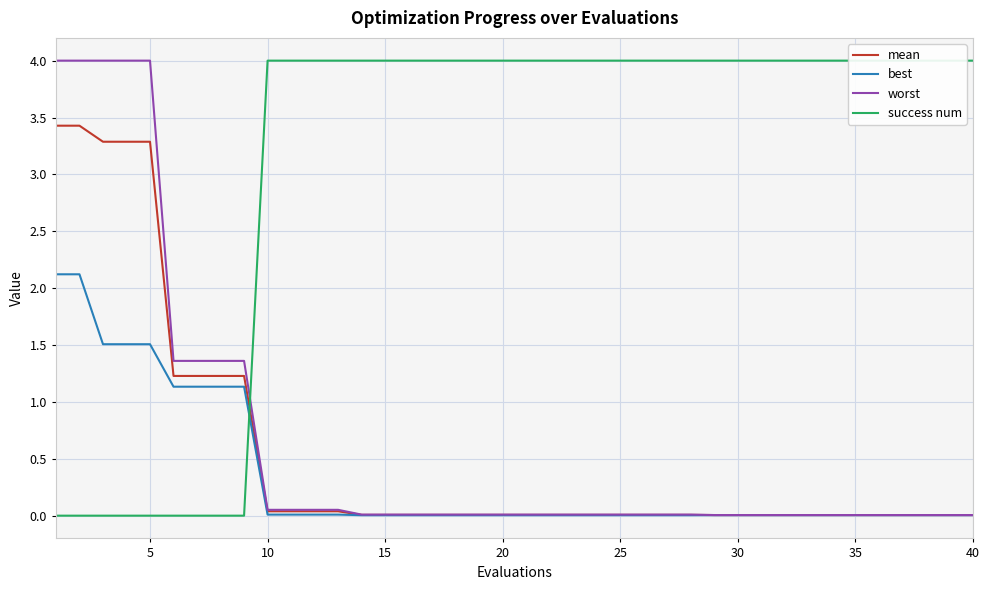

Which series has the largest range (max minus min)?

success num